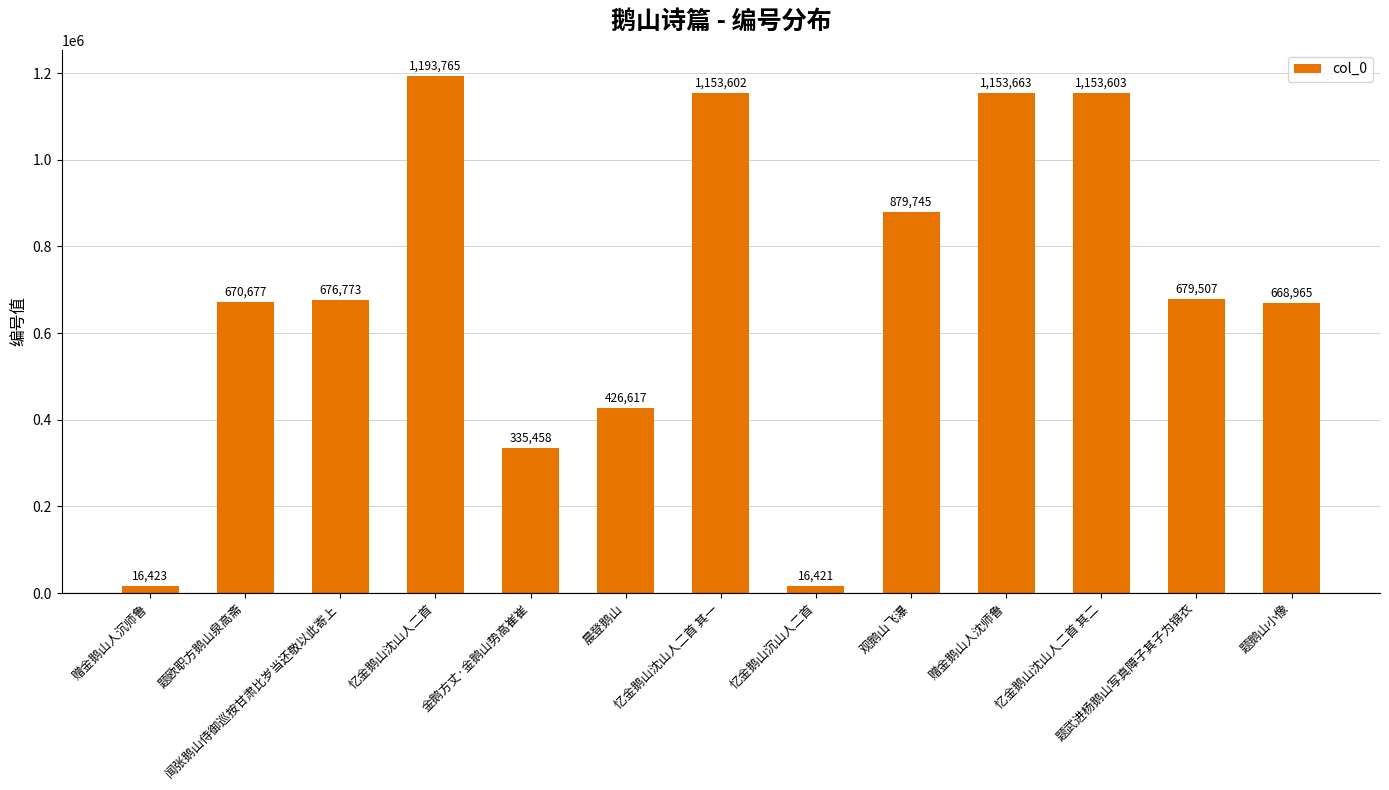

What is the change in value from 题欧职方鹅山泉高斋 to 忆金鹅山沈山人二首 其一?

+482925